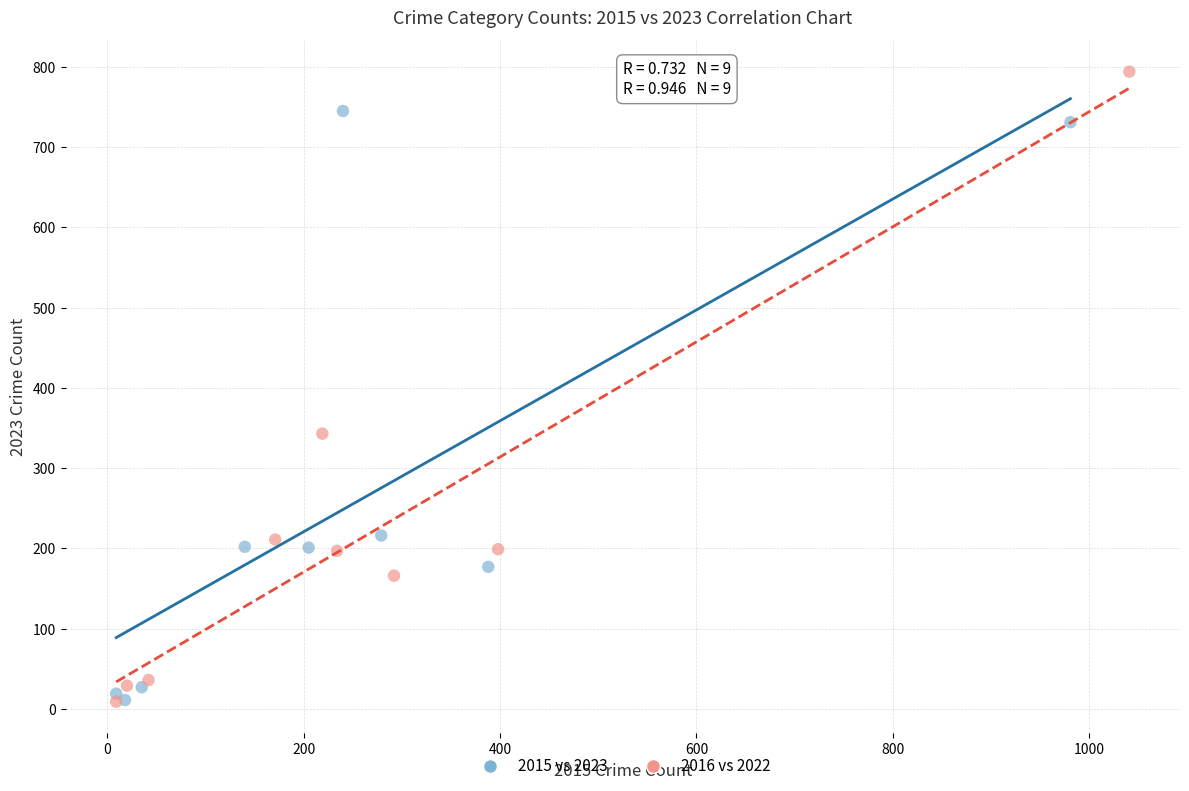

What are all the series names shown in the legend?

2015 vs 2023, 2016 vs 2022